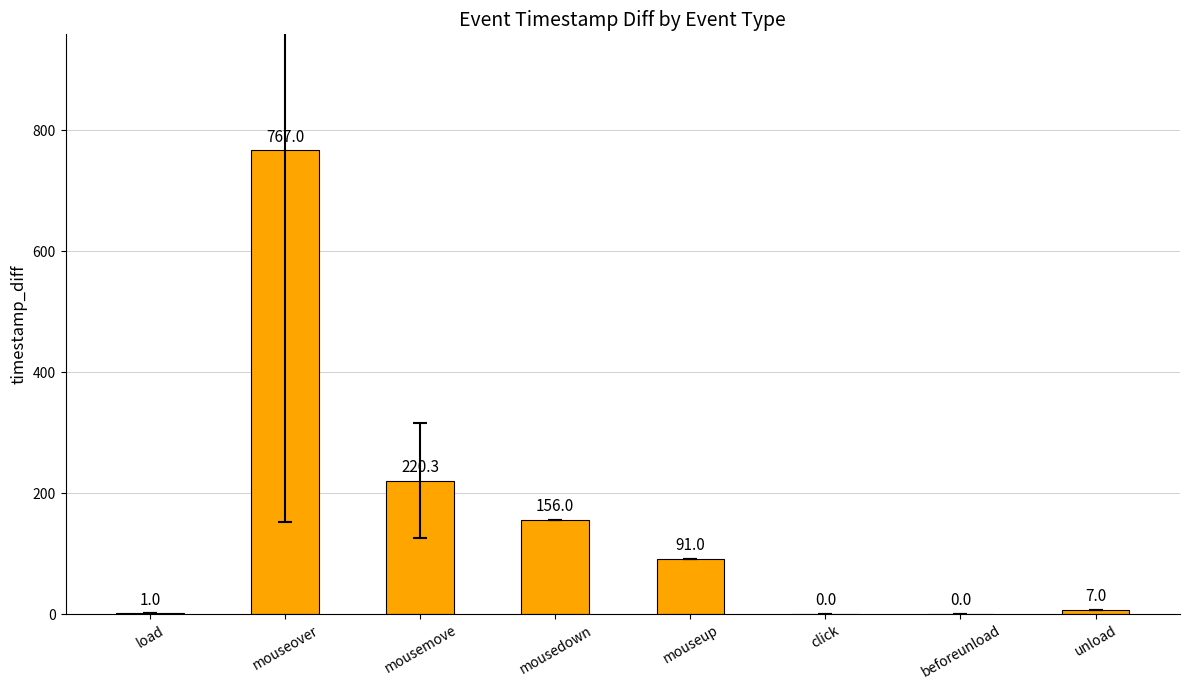

True or false: the data shows 767.0 at mouseover.

True